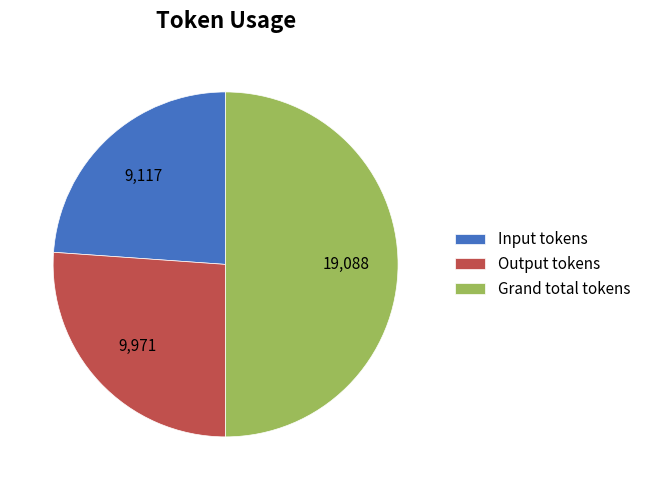

Do Grand total tokens and Output tokens together represent more than half of the pie?

Yes